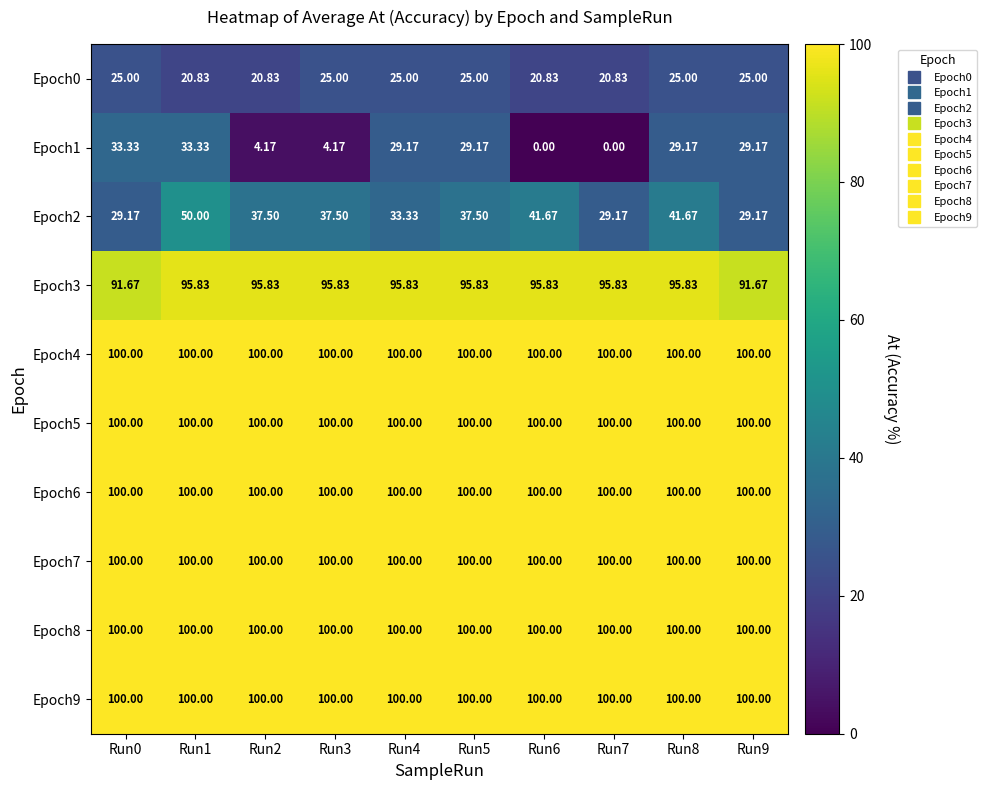

Is the value of Epoch1 at Run7 greater than the value of Epoch5 at Run3?

No